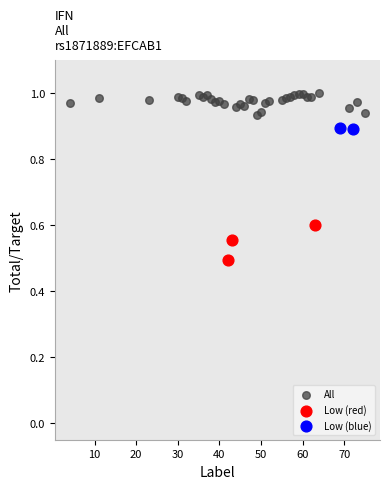

What are all the series names shown in the legend?

All, Low (red), Low (blue)